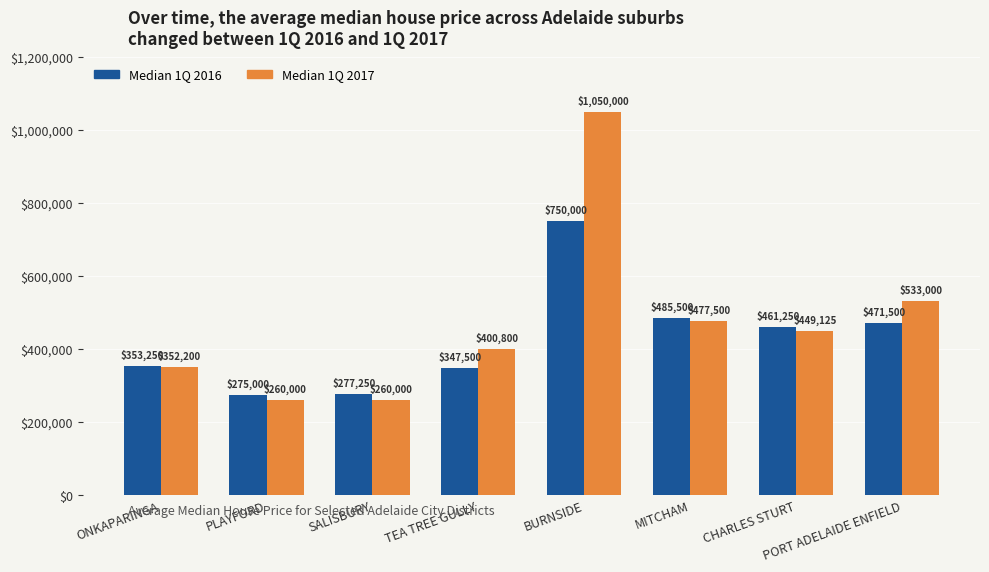

The Median 1Q 2017 series shows 123774 at PORT ADELAIDE ENFIELD. True or false?

False